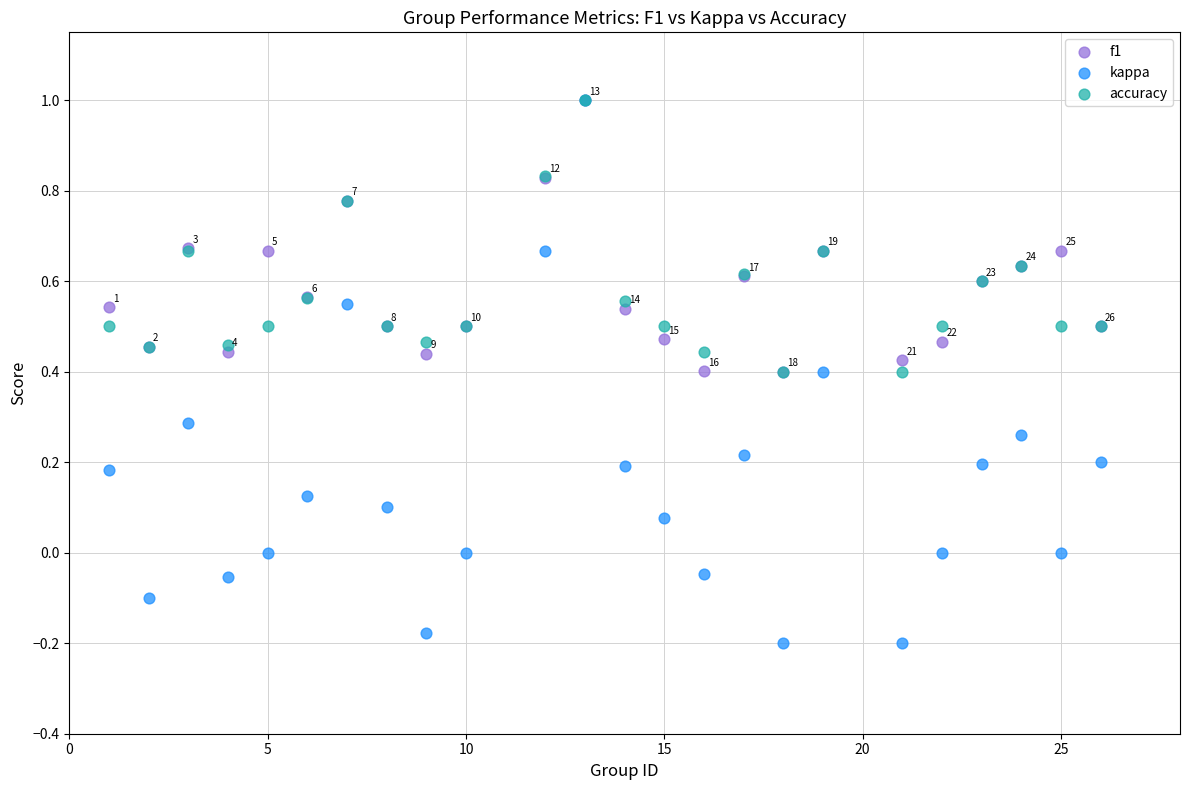

Which series reaches the minimum Y coordinate?

kappa